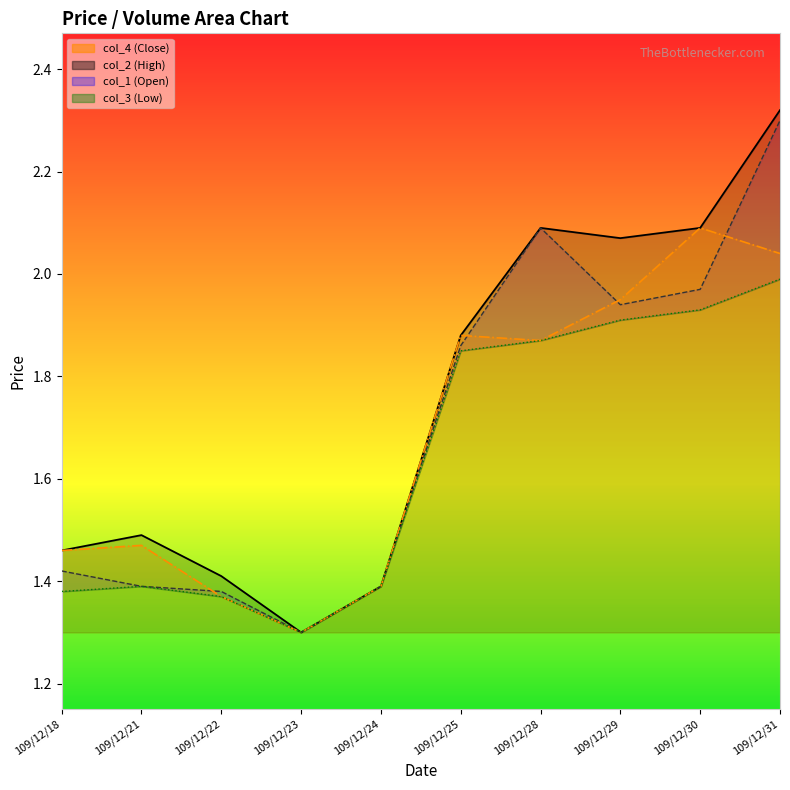

What is the difference between the highest and lowest values at 109/12/31?

0.3